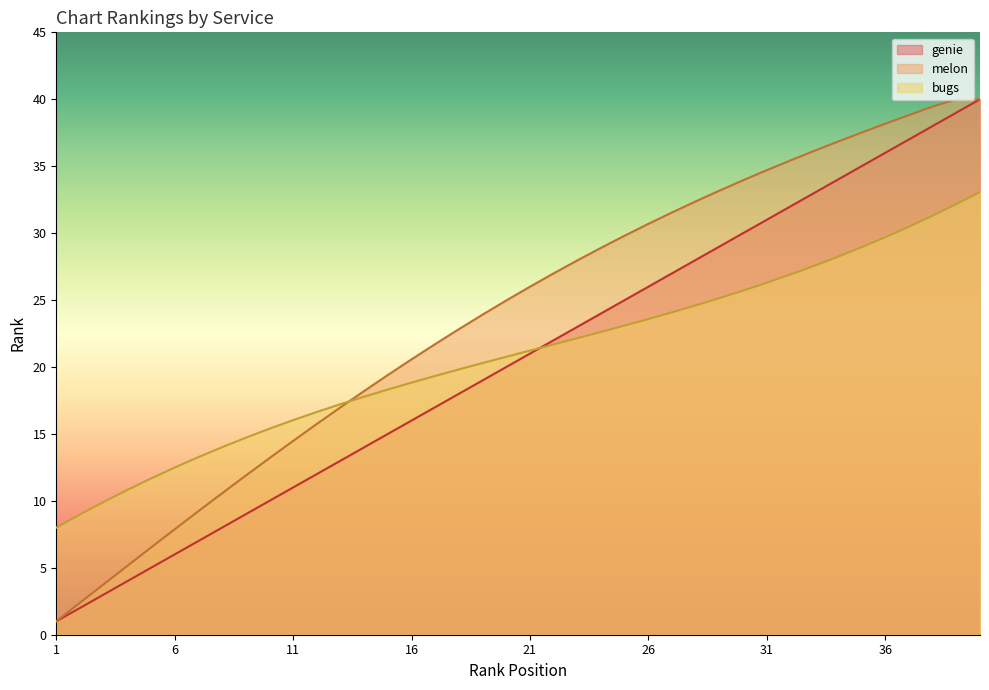

What is the difference between the second highest and minimum values in the melon series?

39.0